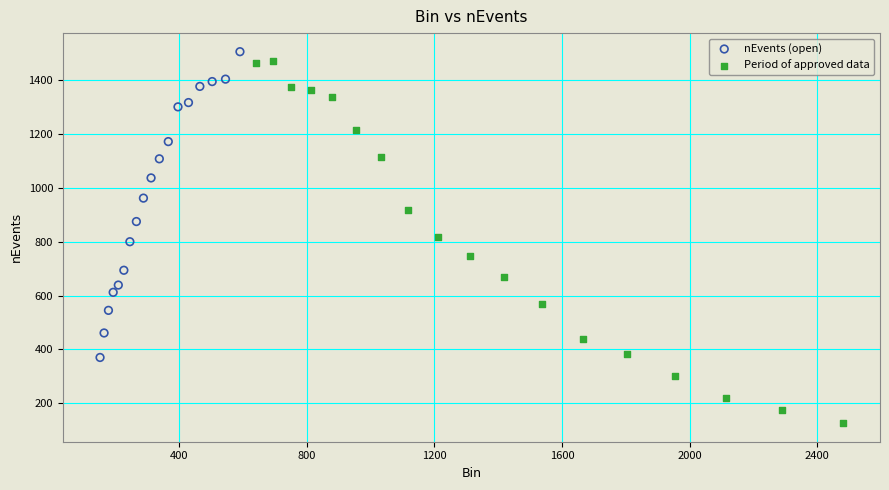

Which series reaches the maximum Y coordinate?

nEvents (open)